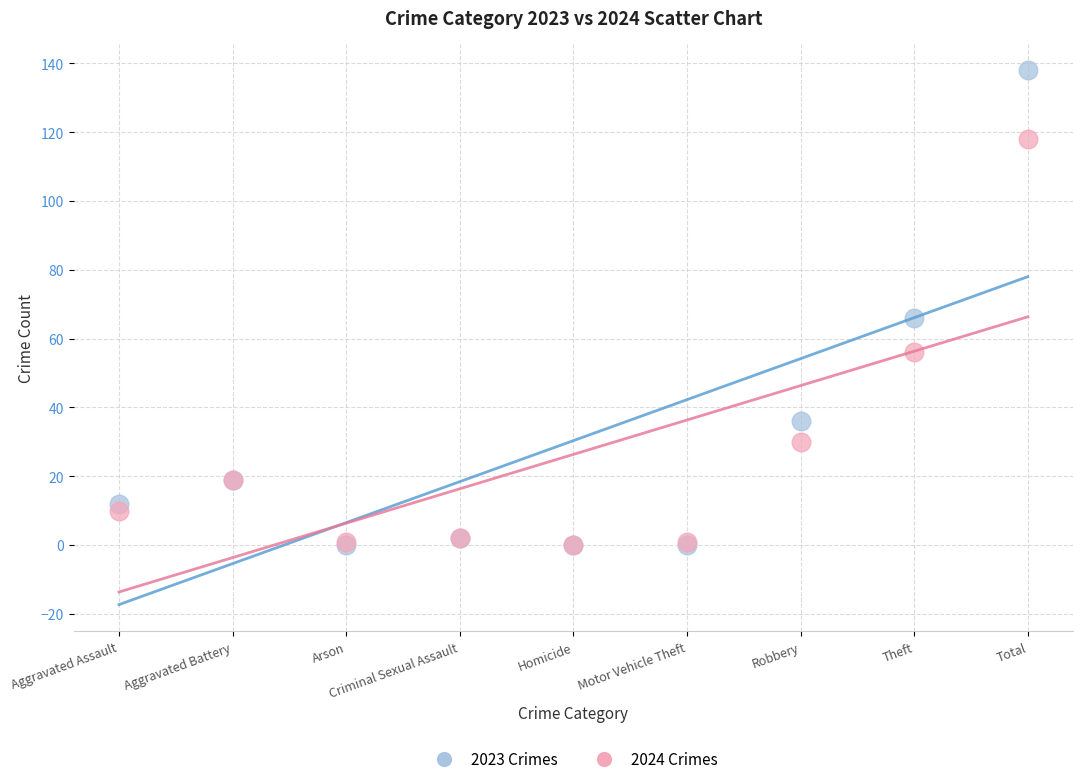

Across all series, what Y value is closest to 69?

66